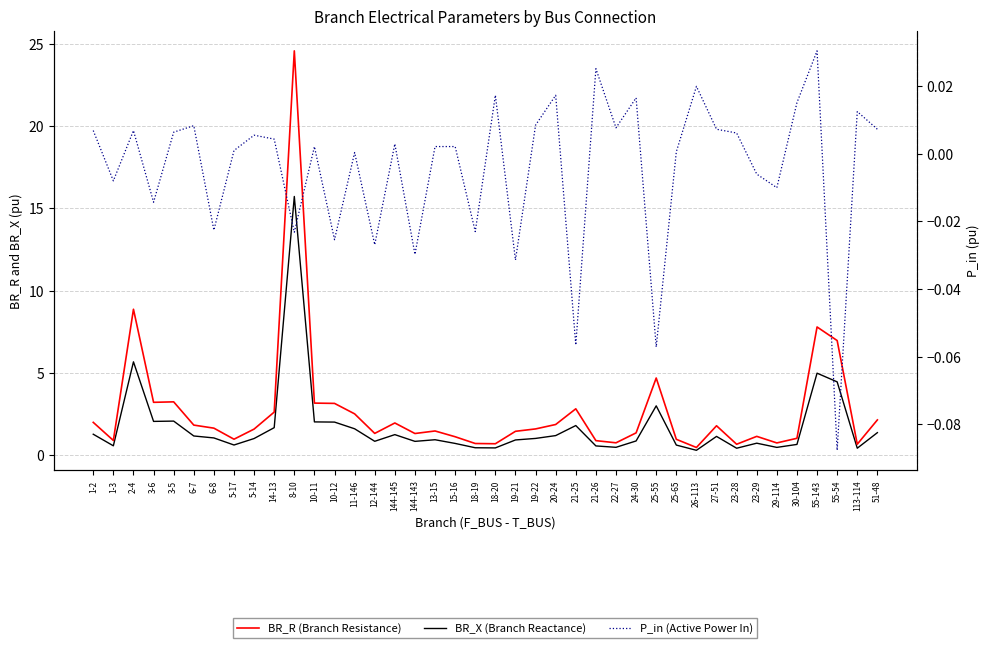

List the series in order of their peak value, lowest first.

P_in (Active Power In), BR_X (Branch Reactance), BR_R (Branch Resistance)